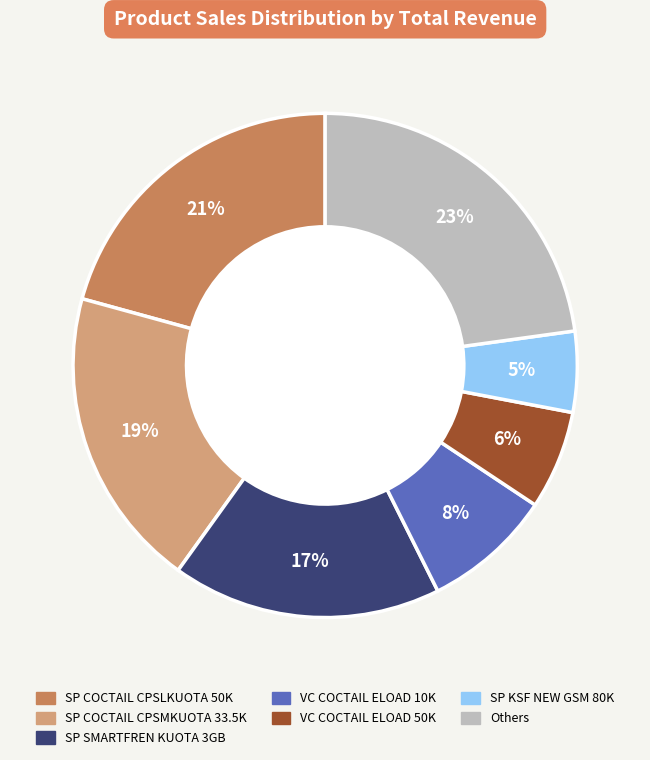

Is there a majority slice in this chart?

No